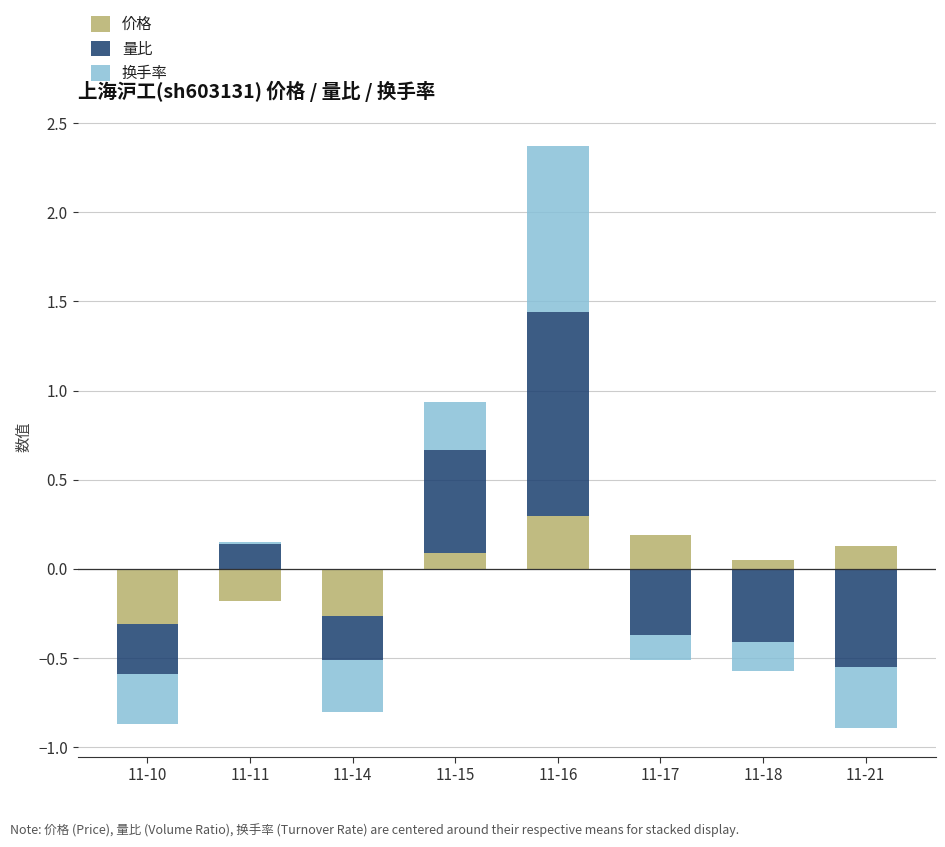

True or false: 换手率 has a value of 0.4 at 11-10.

False